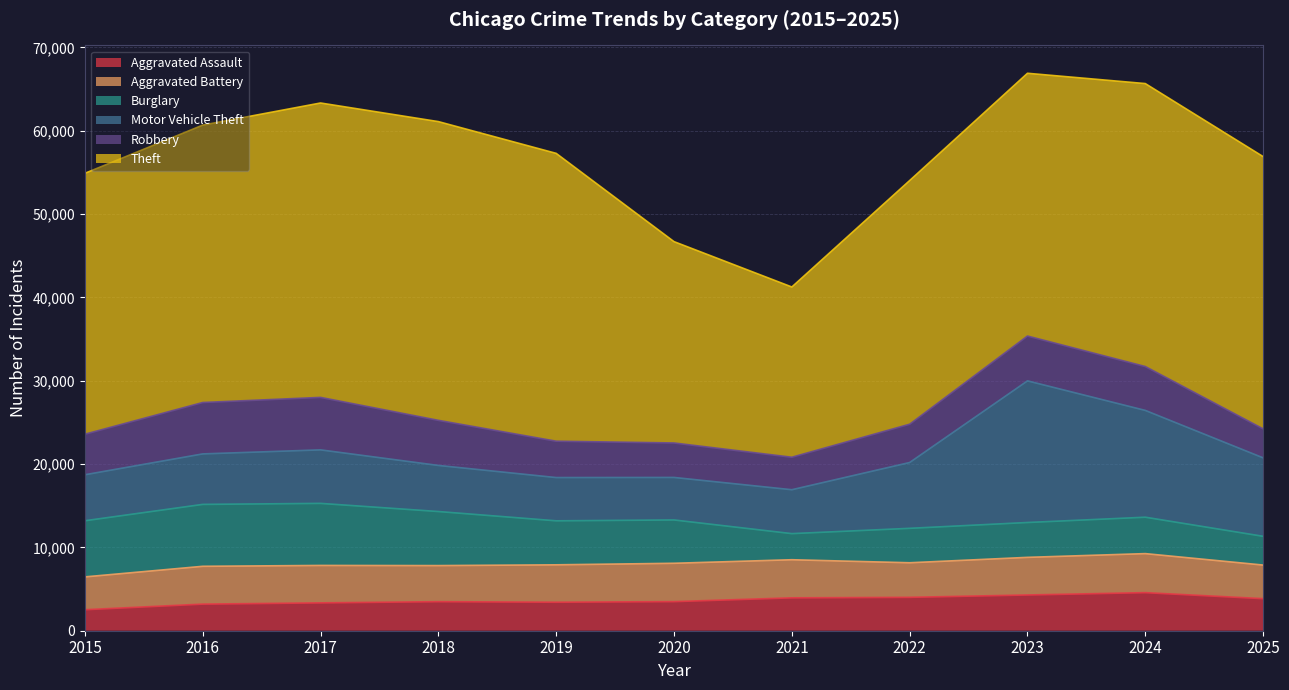

Where is the first local minimum for Aggravated Assault?

2019